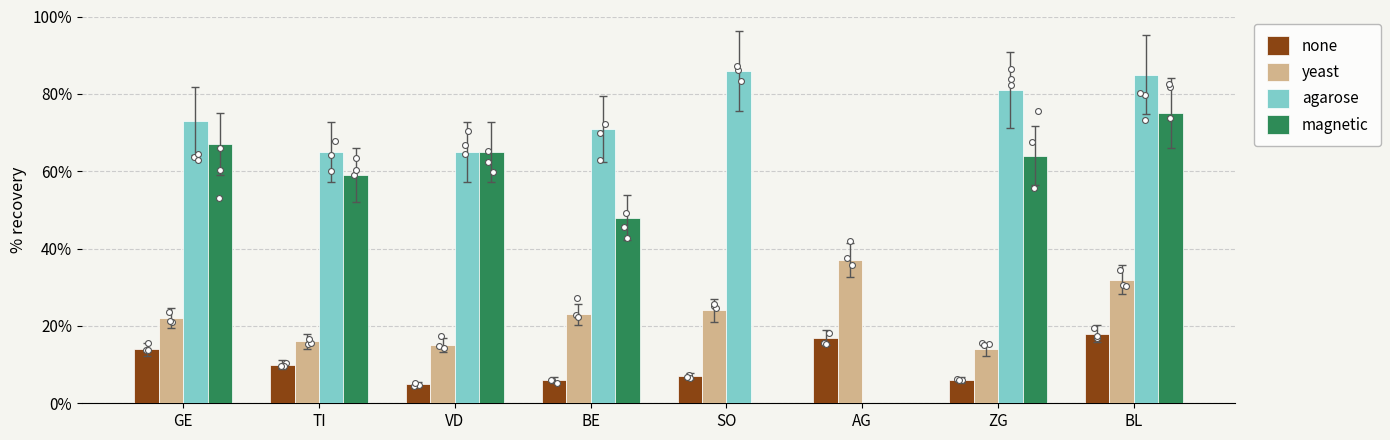

Which series reaches the maximum Y coordinate?

agarose